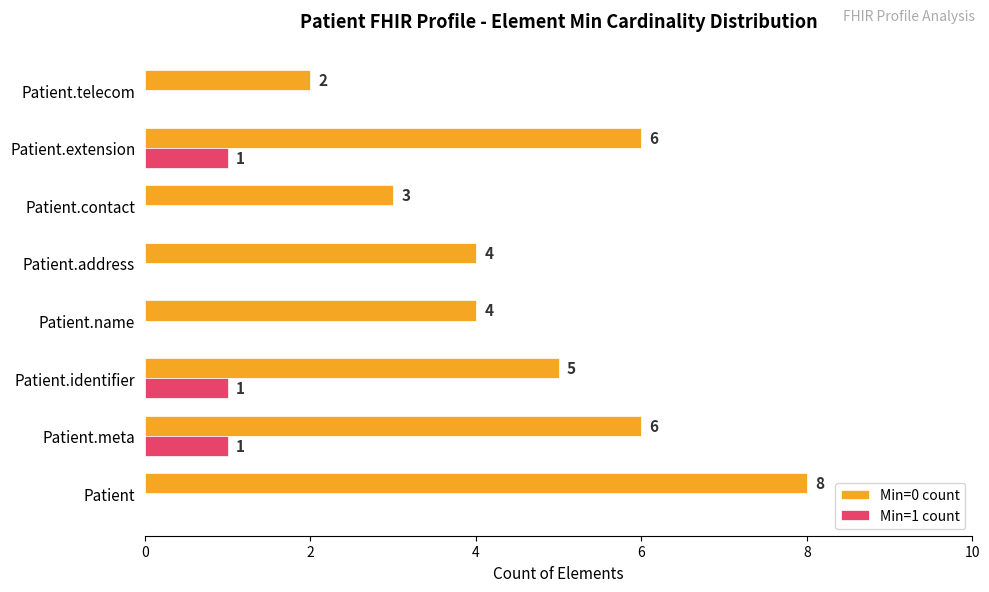

Between Patient and Patient.identifier, which series saw the biggest shift?

Min=0 count